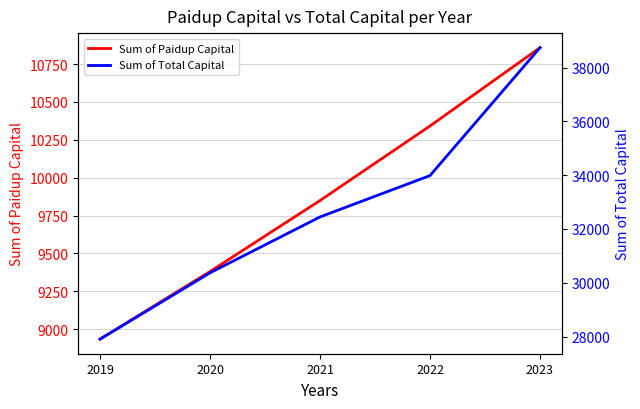

Reading left to right, transcribe all the data shown in this chart.

Sum of Paidup Capital: 8933.4	9380.1	9849.1	10341.5	10858.6
Sum of Total Capital: 27901.8	30368.9	32447.9	33986.1	38744.6